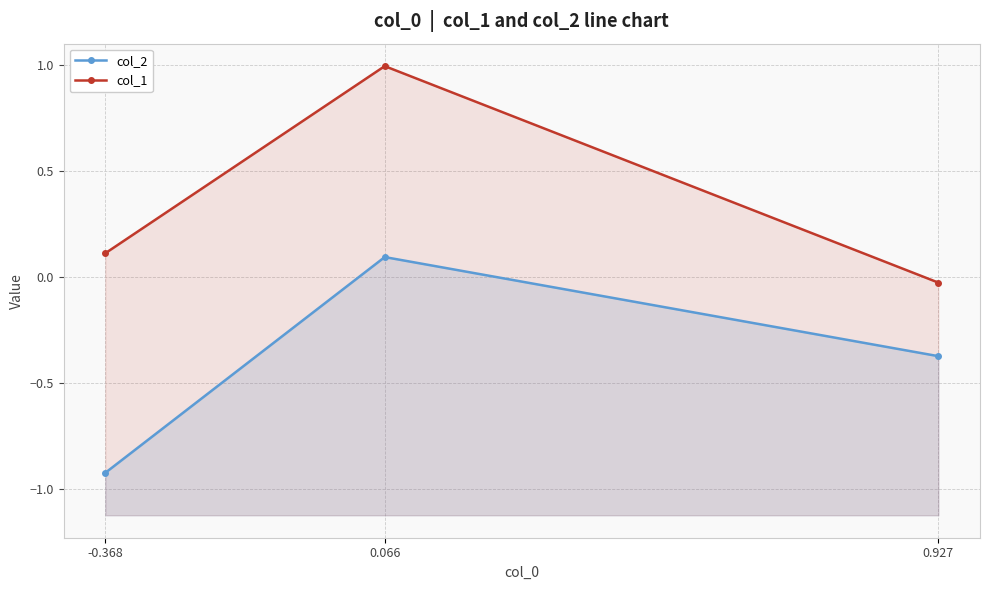

At which category is the sum across all series the highest?

0.066